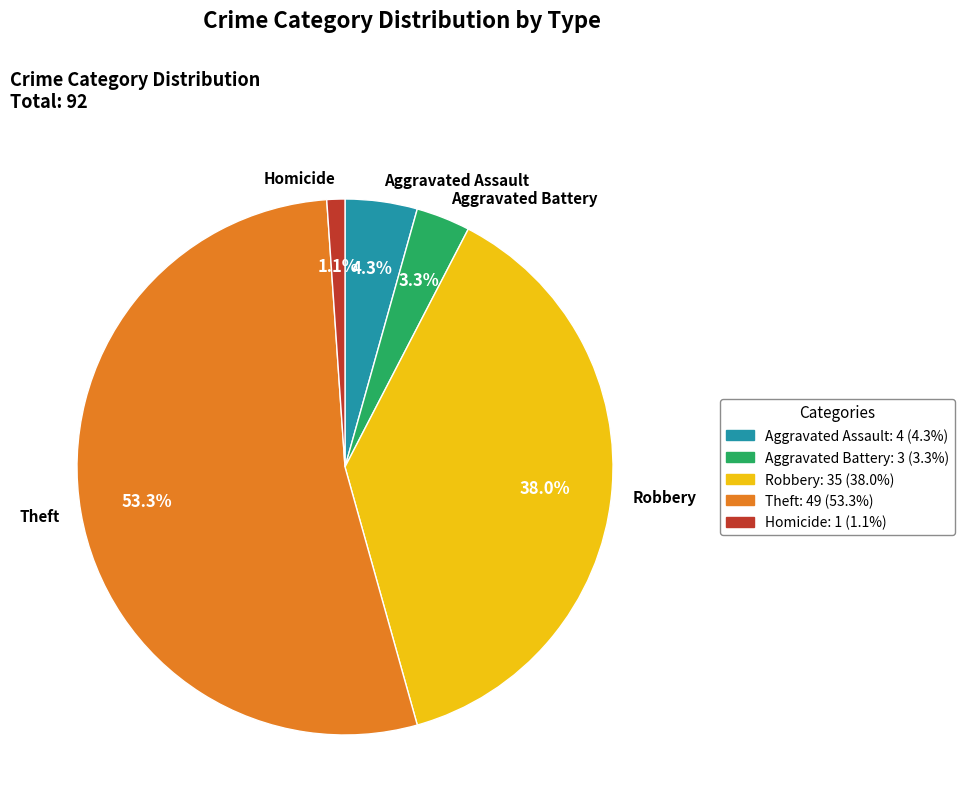

Count the number of slices in the pie.

5